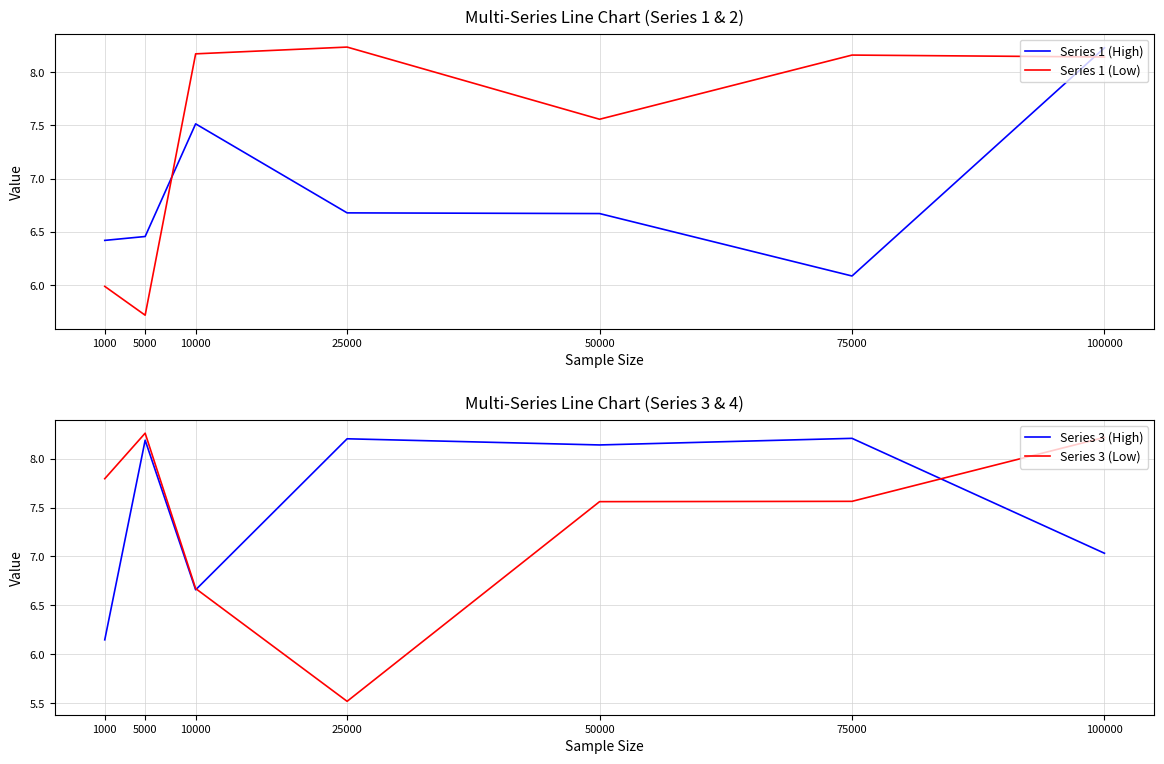

Reading left to right, transcribe all the data shown in this chart.

Series 1 (High): 1000=6.4	5000=6.5	10000=7.5	25000=6.7	50000=6.7	75000=6.1	100000=8.2
Series 1 (Low): 1000=6.0	5000=5.7	10000=8.2	25000=8.2	50000=7.6	75000=8.2	100000=8.1
Series 3 (High): 1000=6.1	5000=8.2	10000=6.7	25000=8.2	50000=8.1	75000=8.2	100000=7.0
Series 3 (Low): 1000=7.8	5000=8.3	10000=6.7	25000=5.5	50000=7.6	75000=7.6	100000=8.2